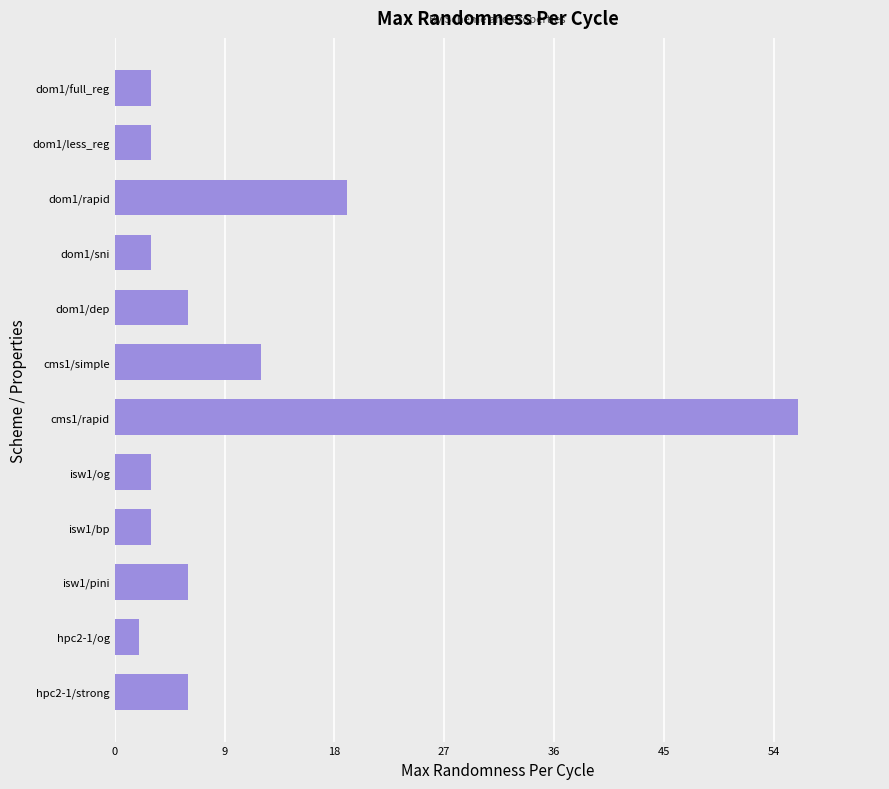

At which label is the value closest to 29?

dom1/rapid